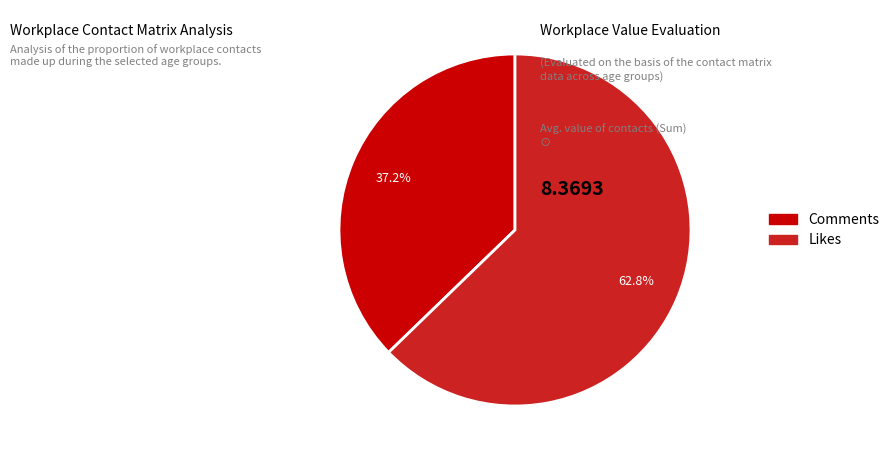

Is there any slice that represents more than half of the pie?

Yes